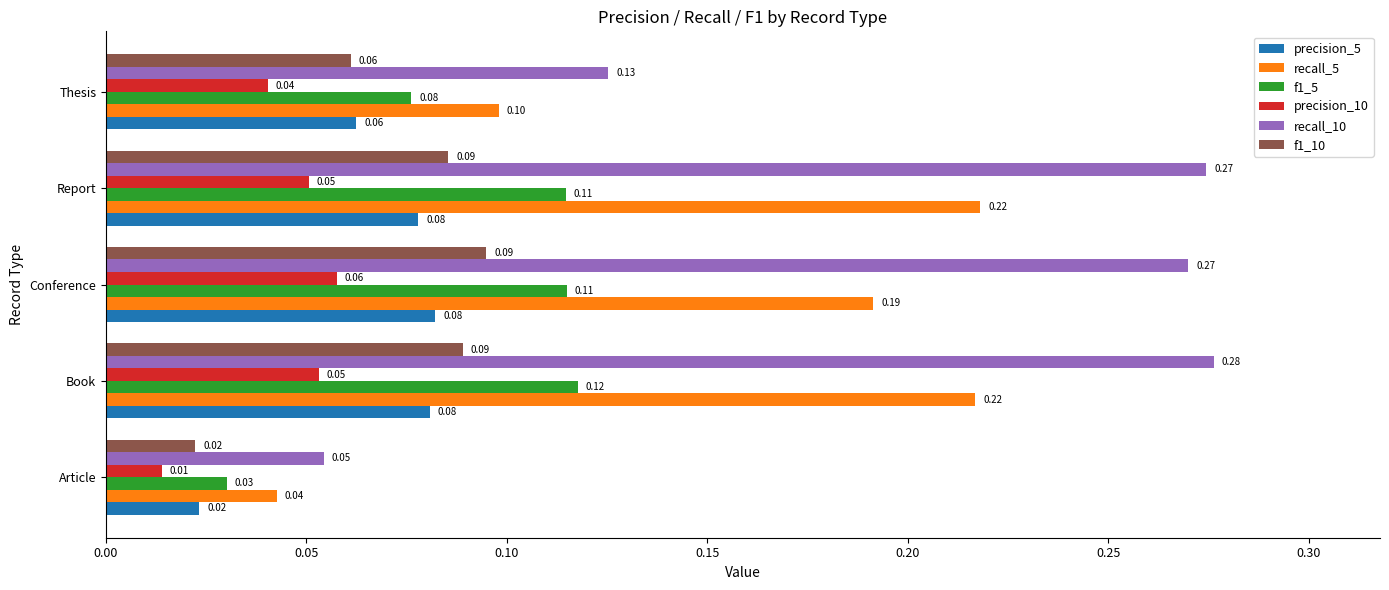

How many categories are shown in the chart?

5